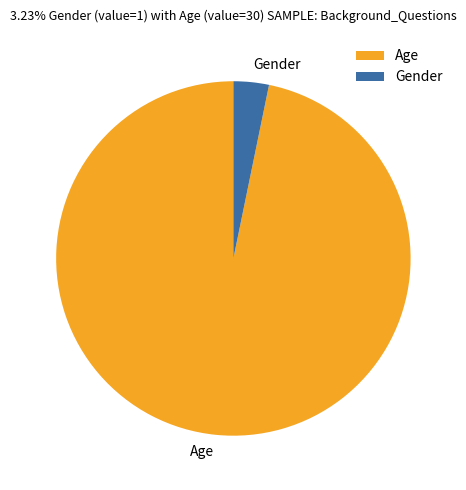

How many slices are in this pie chart?

2